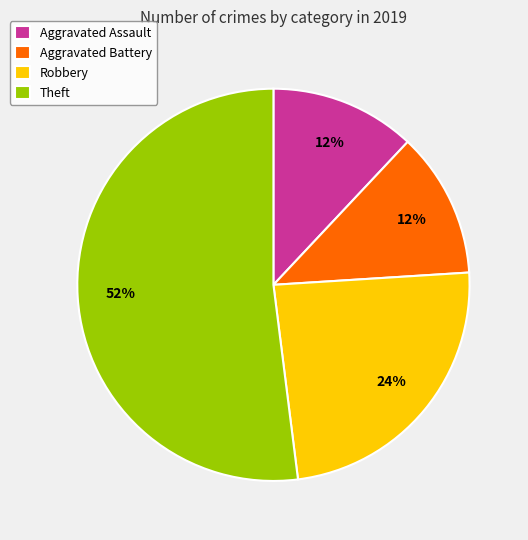

Which category has the biggest portion of the pie?

Theft